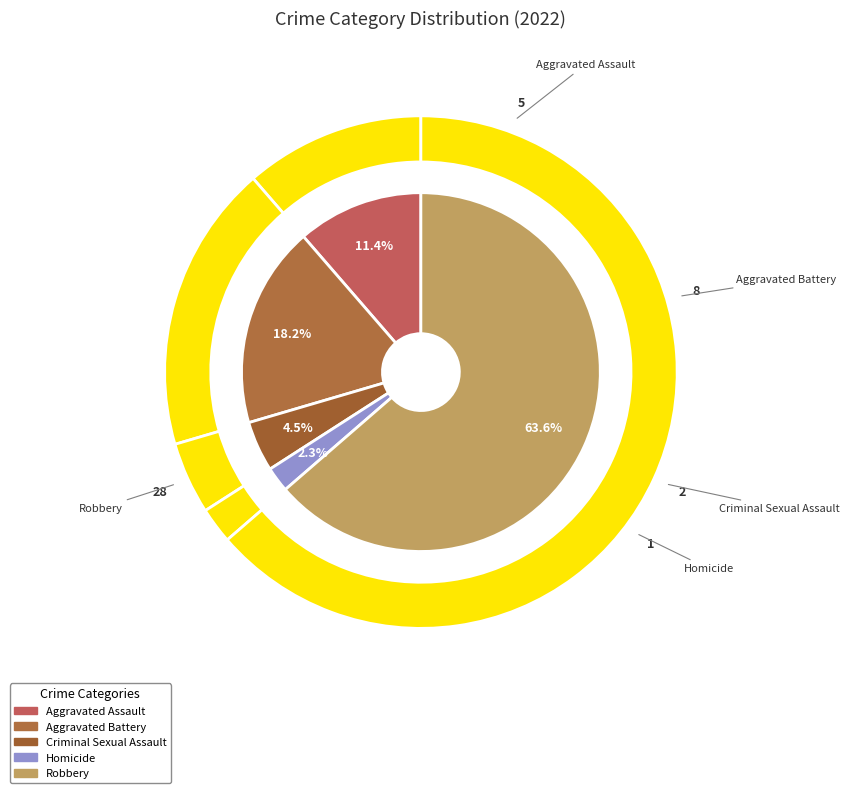

Is it true that Aggravated Assault is 11% of the pie?

True